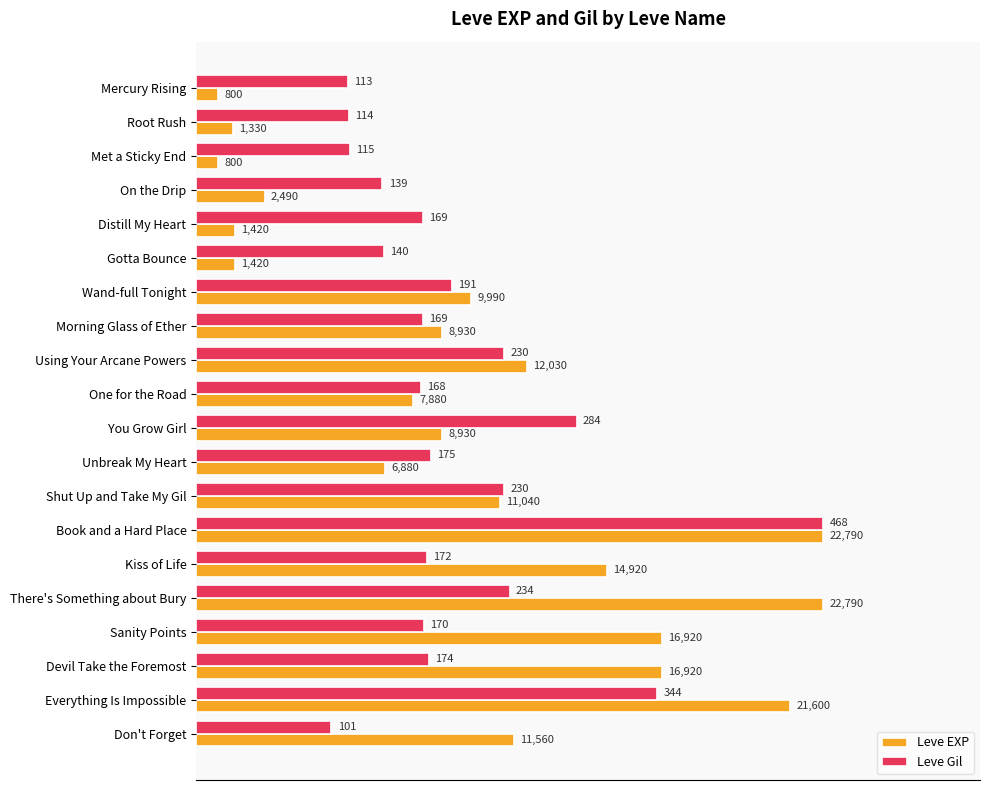

Rank the series by their maximum value, from highest to lowest.

Leve EXP, Leve Gil